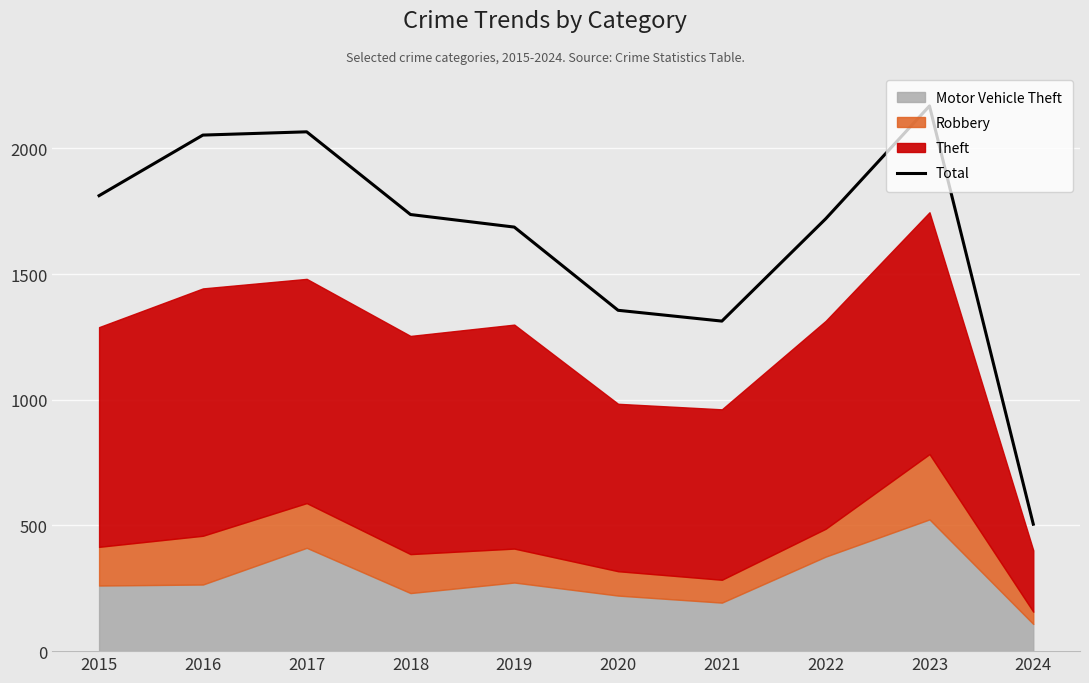

Which has a higher value, 2024 or 2023?

2023